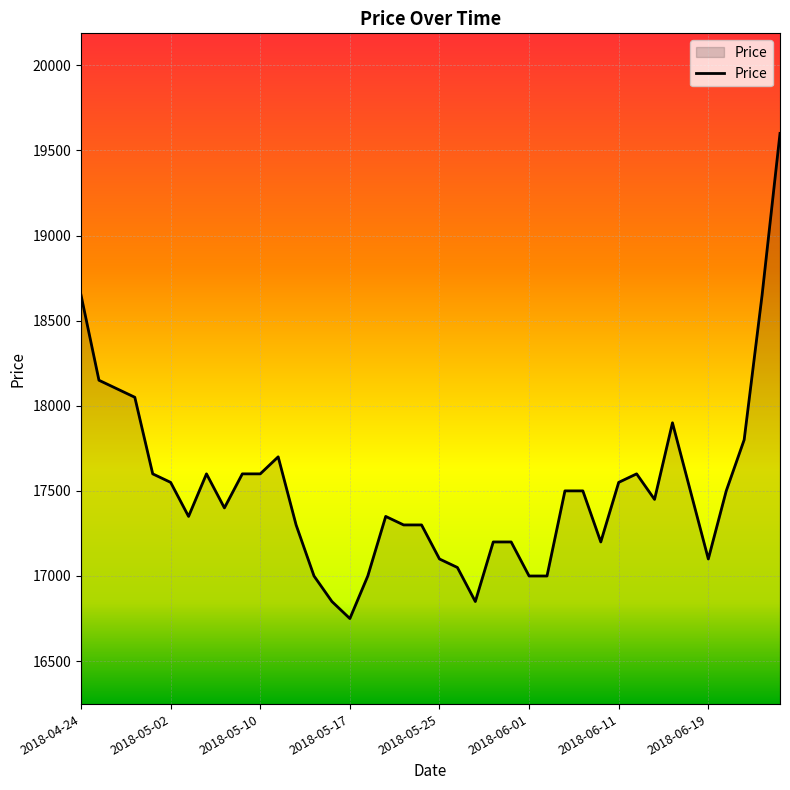

What is the minimum value shown in the chart?

16750